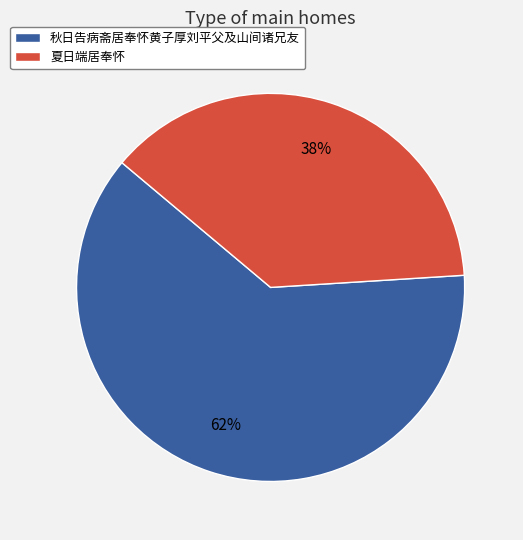

How many segments does this pie chart have?

2